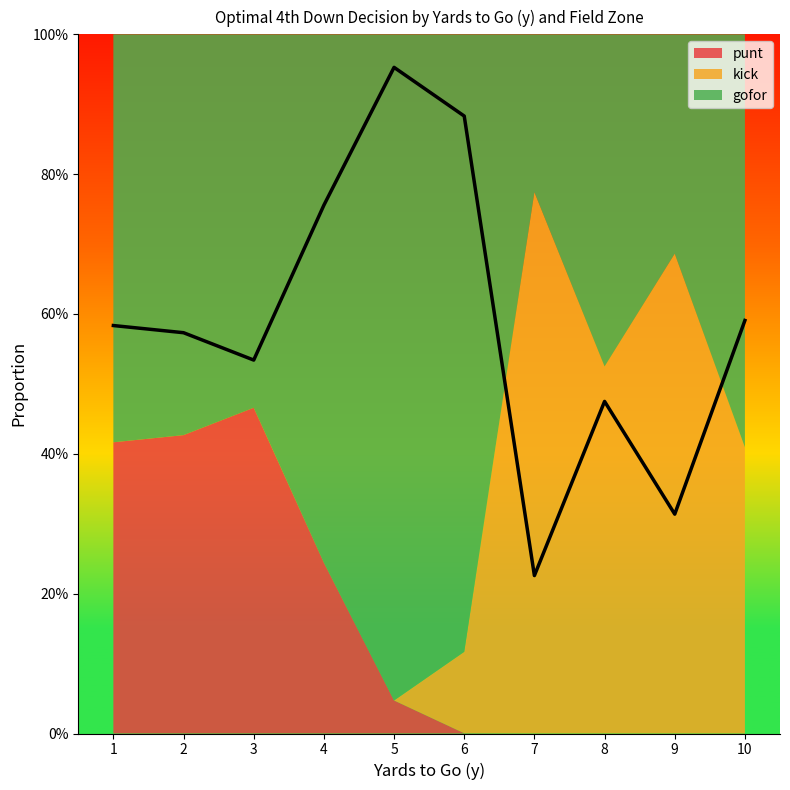

At 4, list the series in order from smallest to largest.

kick, punt, gofor